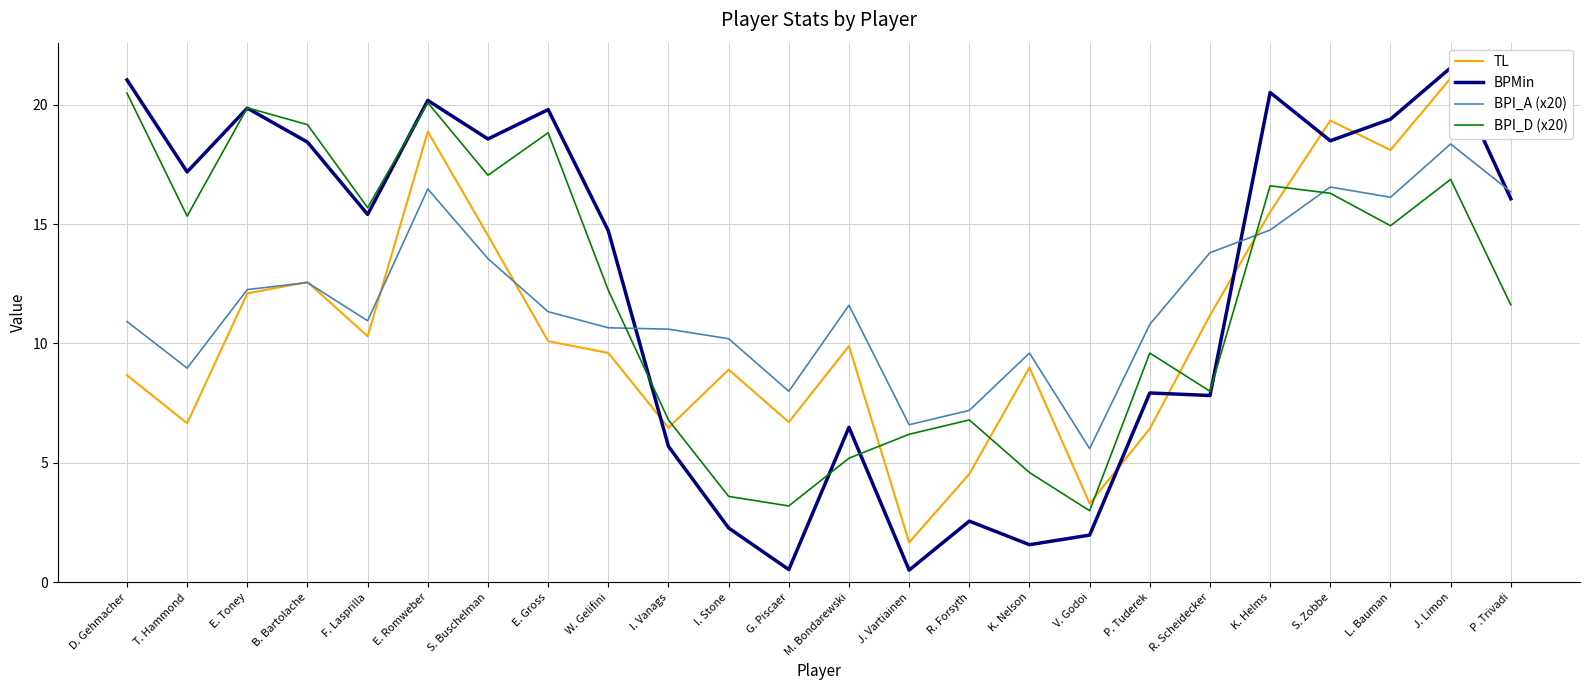

How many interior local valleys does the BPMin series have?

8